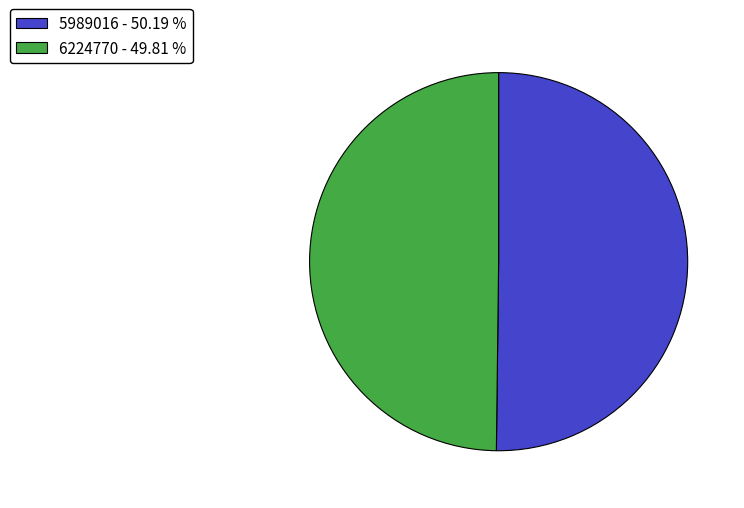

Count the number of slices in the pie.

2